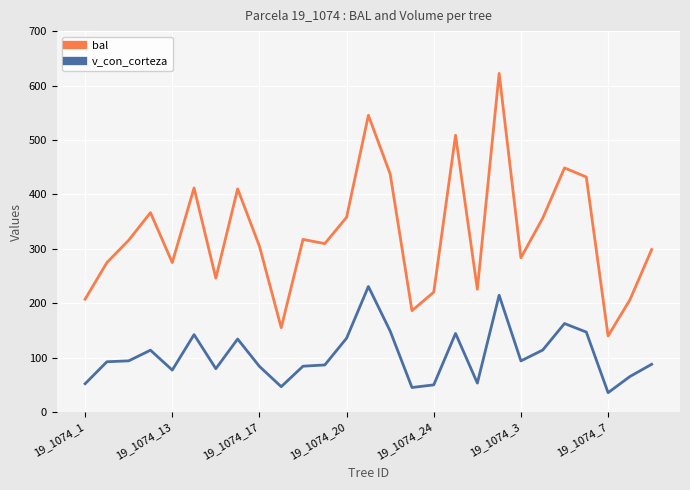

What is the difference between the maximum and second lowest values in the bal series?

467.3